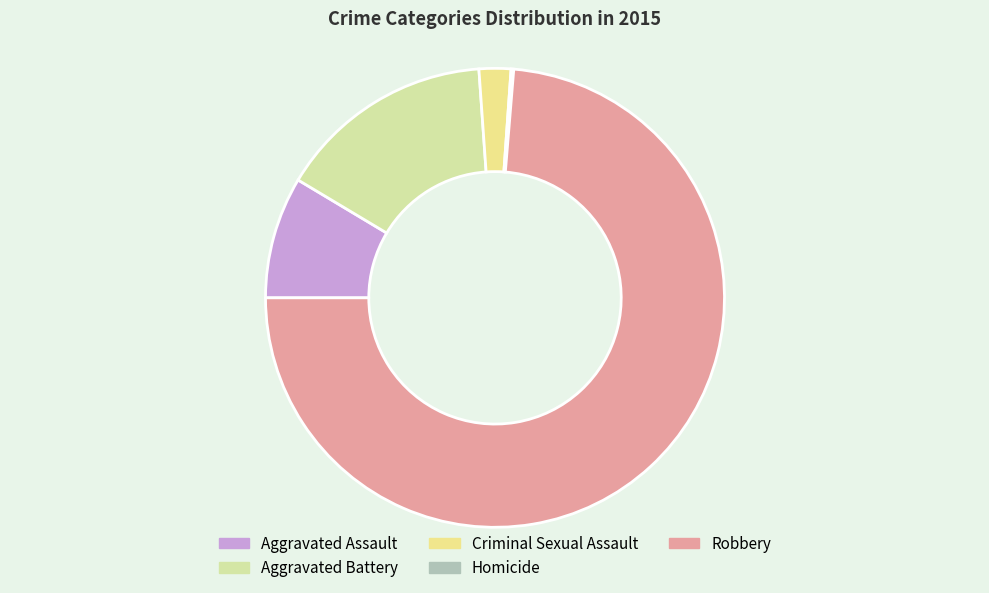

Count the number of slices in the pie.

5